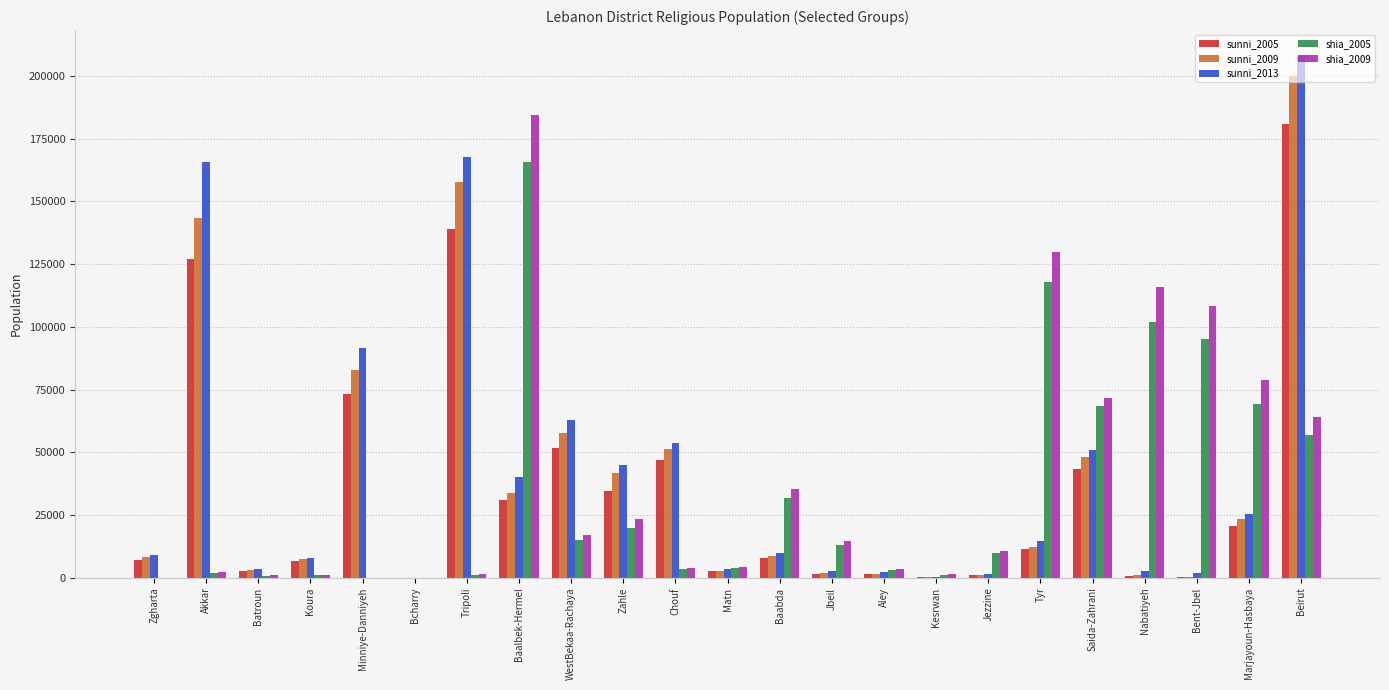

Which category has the highest value in the shia_2009 series?

Baalbek-Hermel